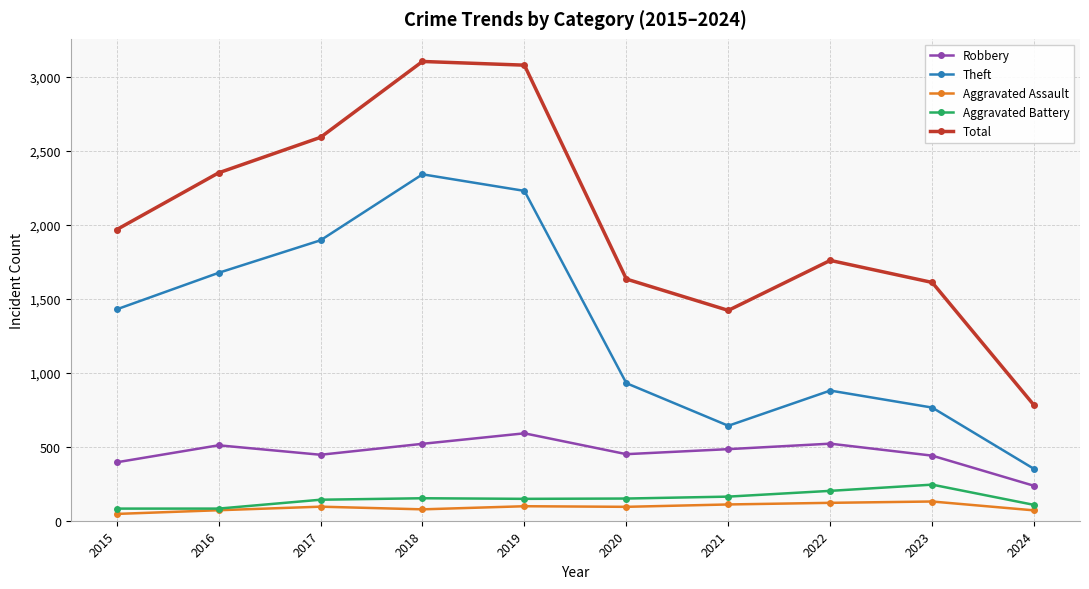

Is the value of Total at 2016 greater than the value of Robbery at 2016?

Yes